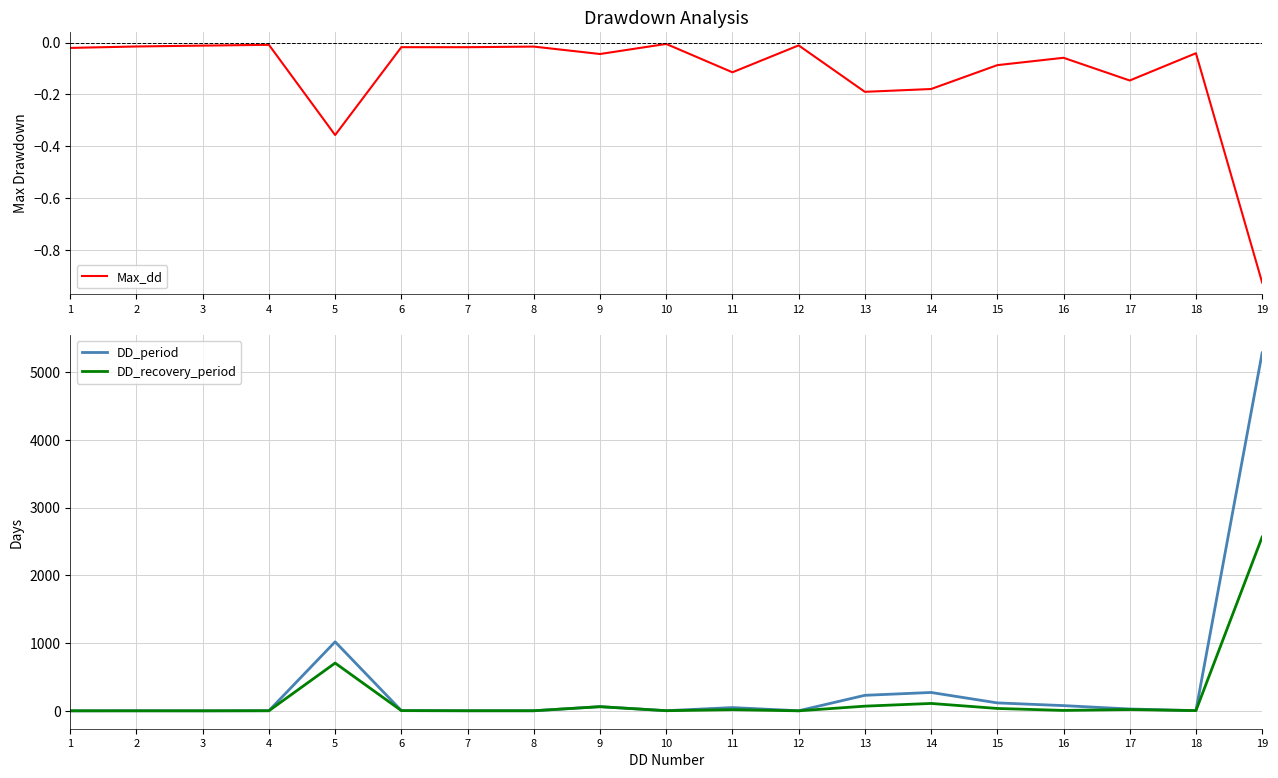

What is the lowest value of the DD_recovery_period series?

1.0